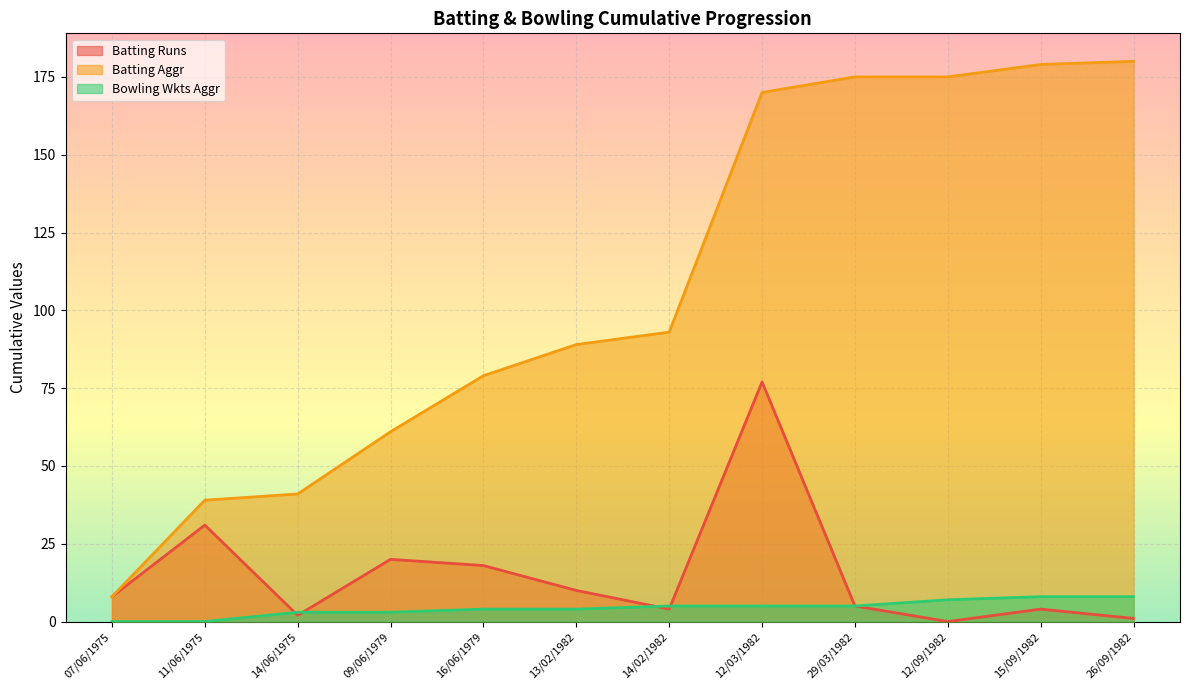

Which series changed the most between 11/06/1975 and 12/03/1982?

Batting Aggr